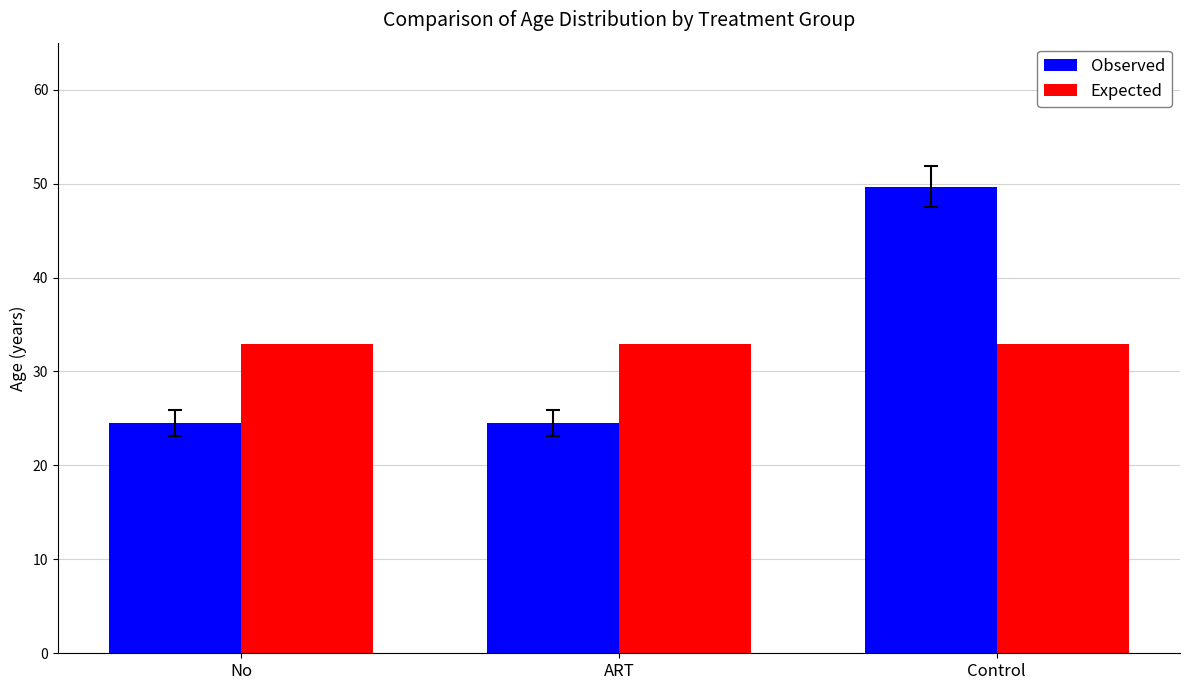

Reading left to right, extract all data points from this chart.

Observed: 24.5	24.5	49.7
Expected: 32.9	32.9	32.9